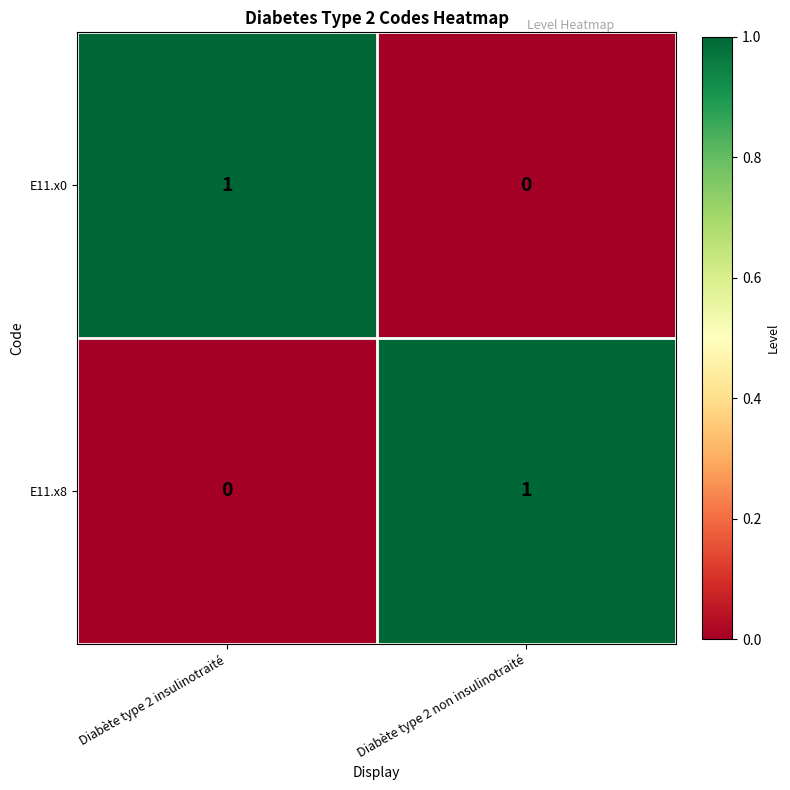

Reading left to right, what are all the values shown in this chart?

E11.x0: 1	0
E11.x8: 0	1